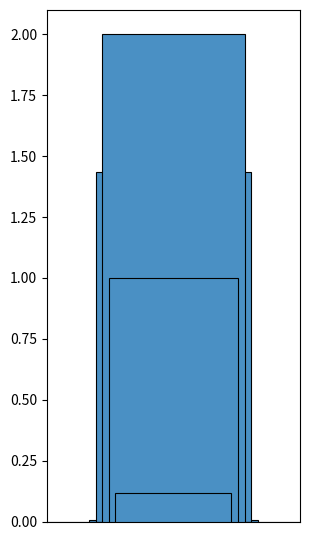

Count the number of categories in the chart.

5